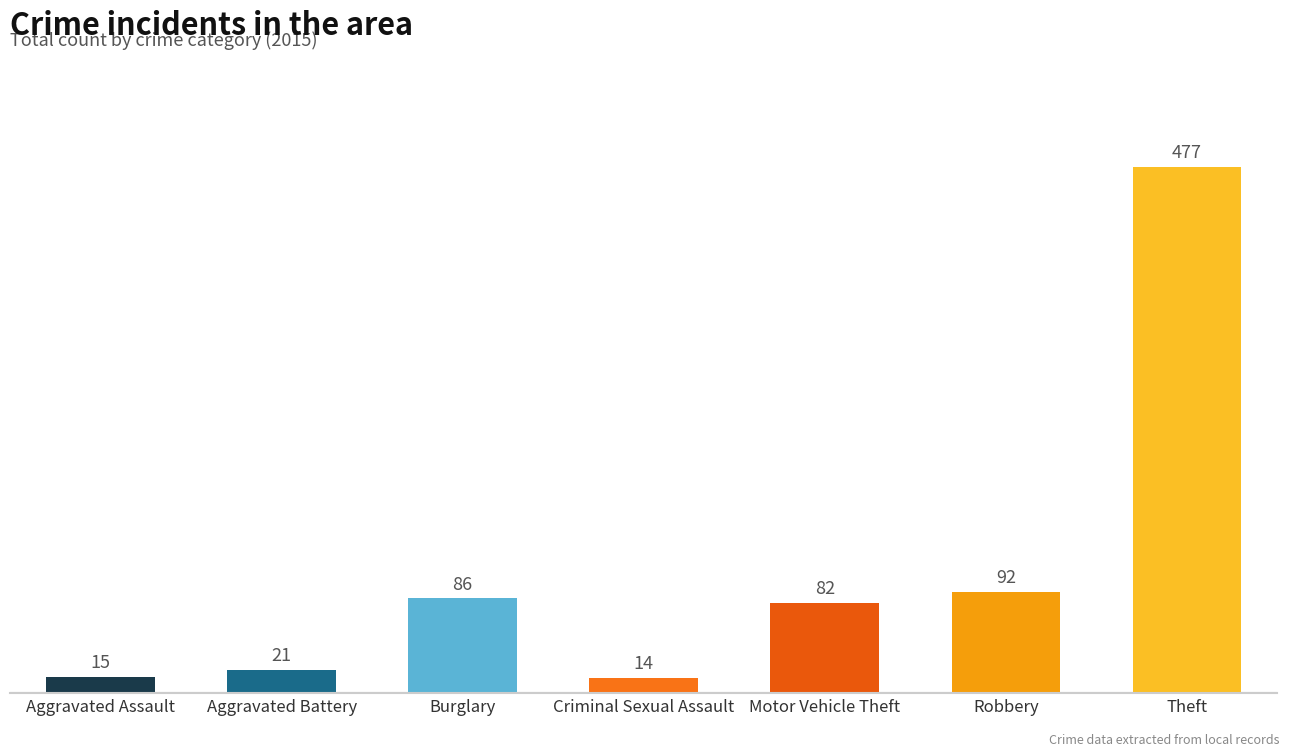

How many bars are there in total?

7